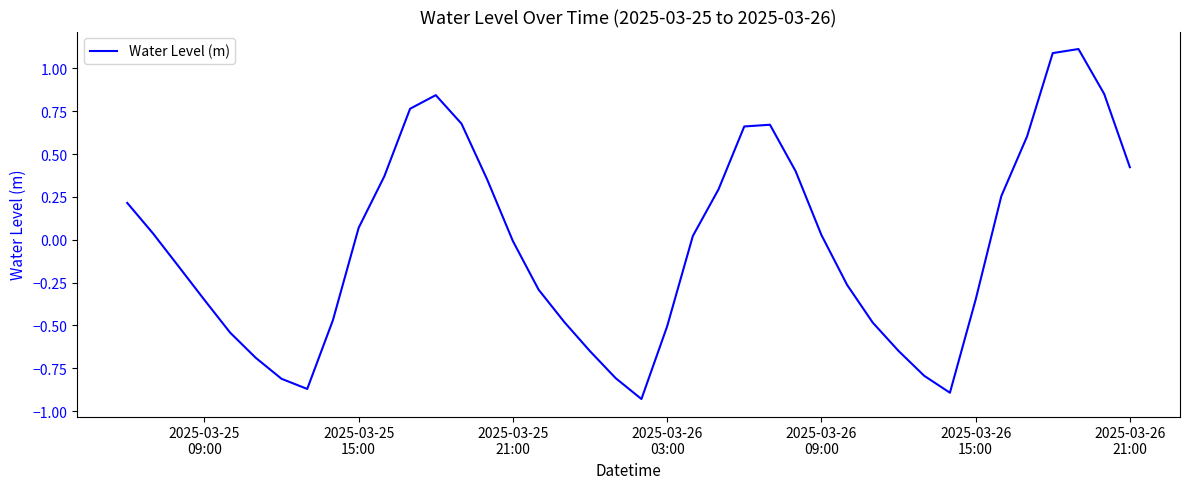

What is the greatest value displayed?

1.1